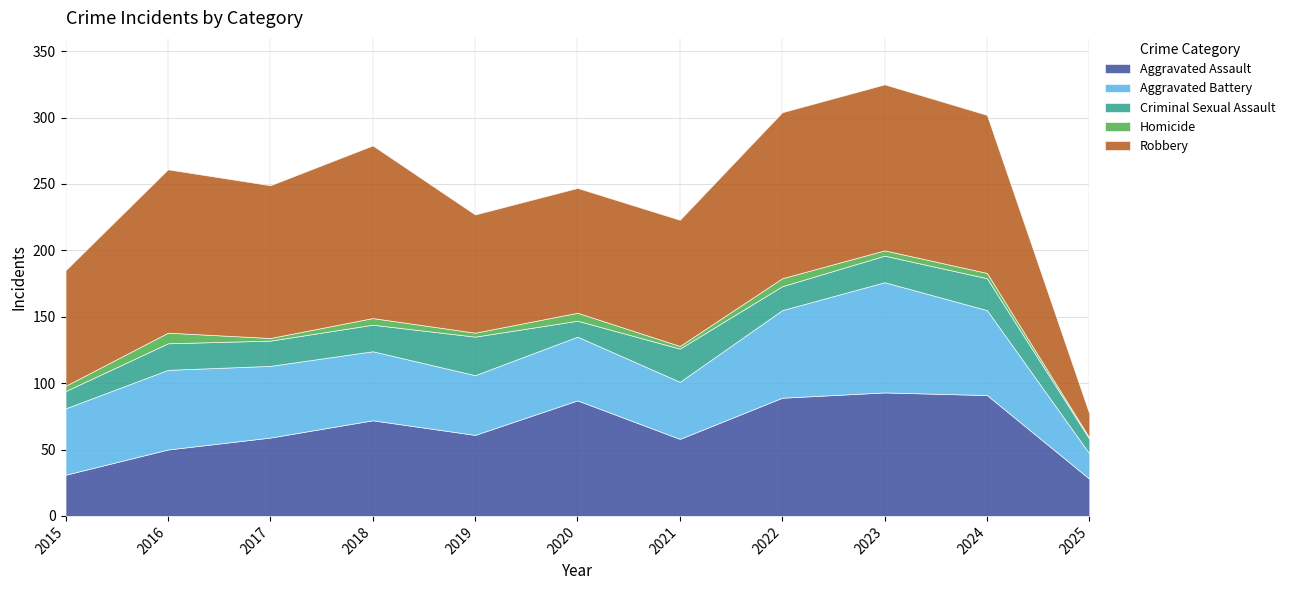

True or false: Robbery has a value of 123 at 2016.

True